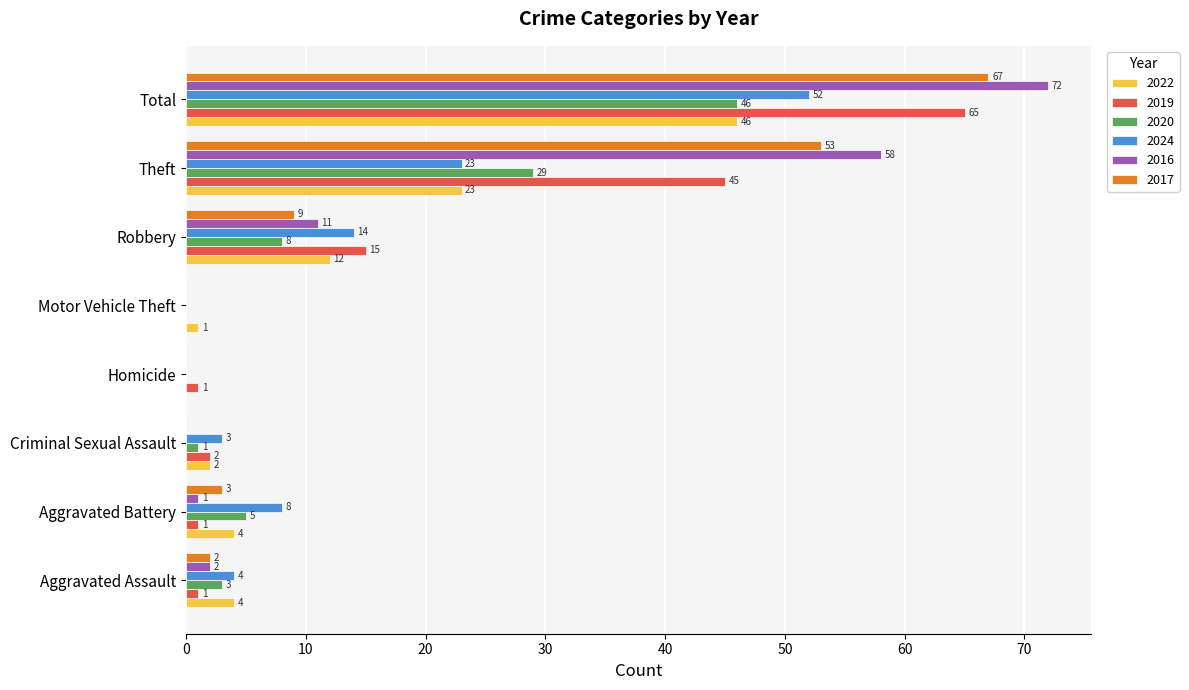

How many positive values does the 2020 series have?

6